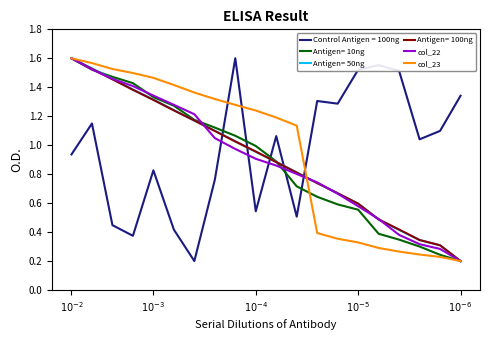

How many lines are shown in the chart?

6